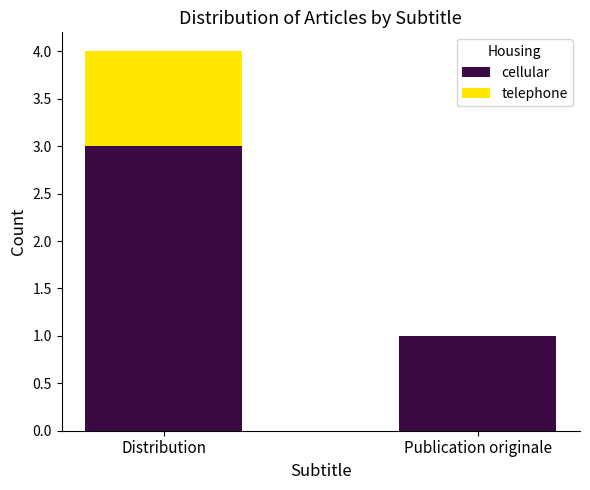

At which label does cellular reach its peak?

Distribution